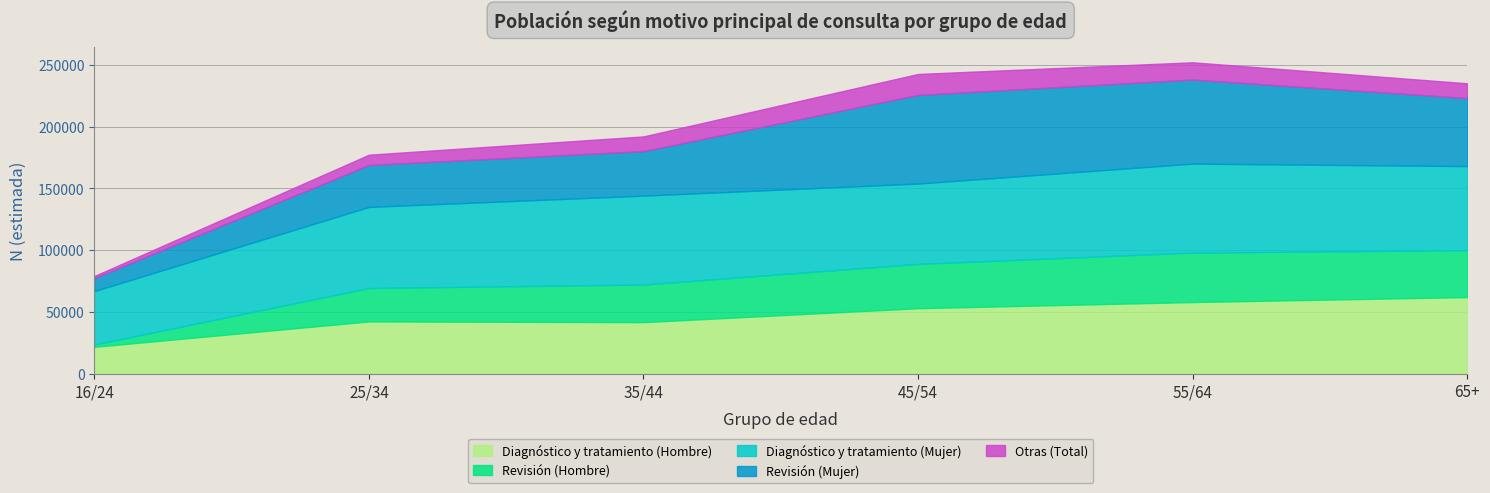

Where does the Revisión (Hombre) series first go above 35872?

55/64